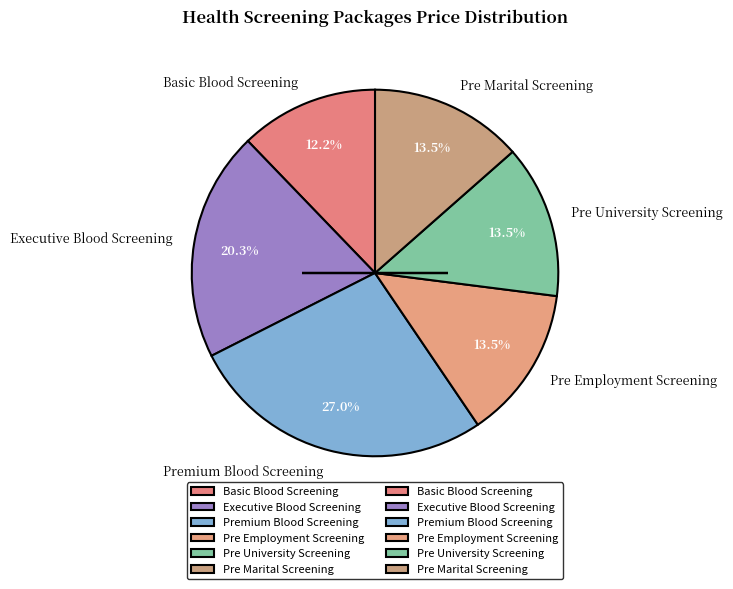

What is the largest slice in the pie chart?

Premium Blood Screening